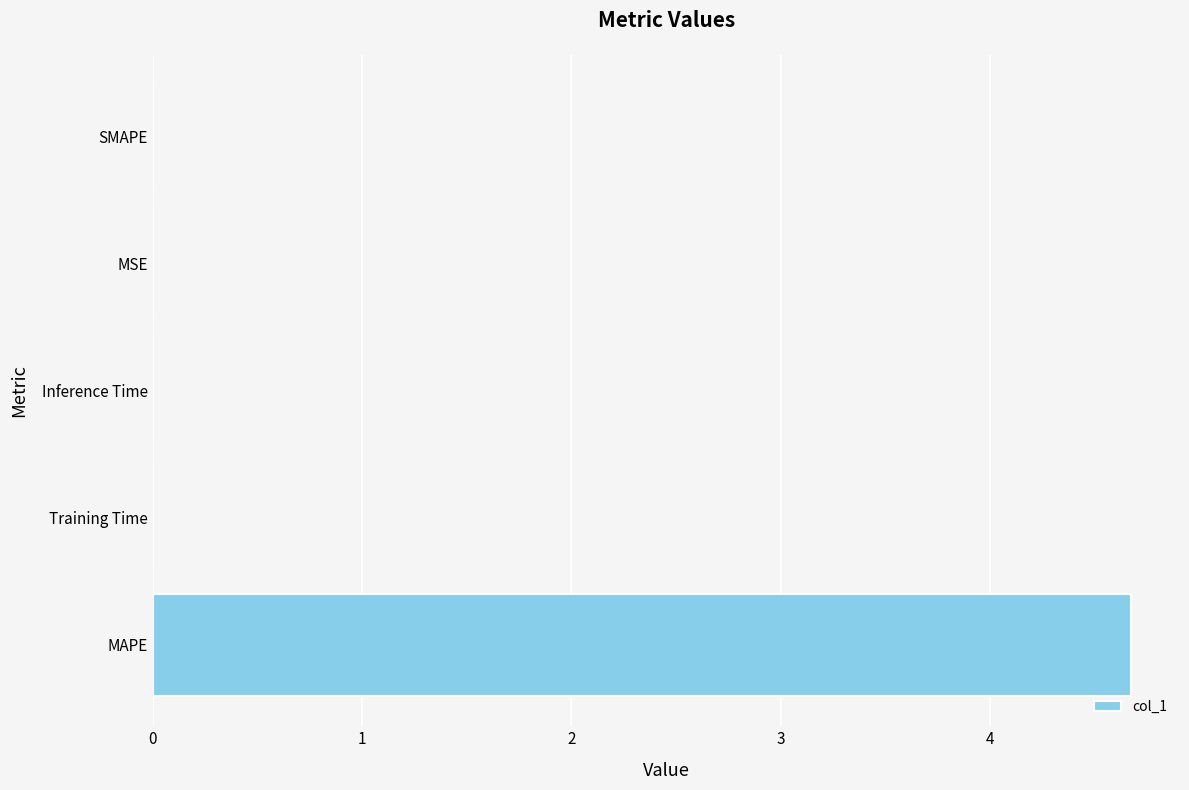

Count the number of categories in the chart.

5